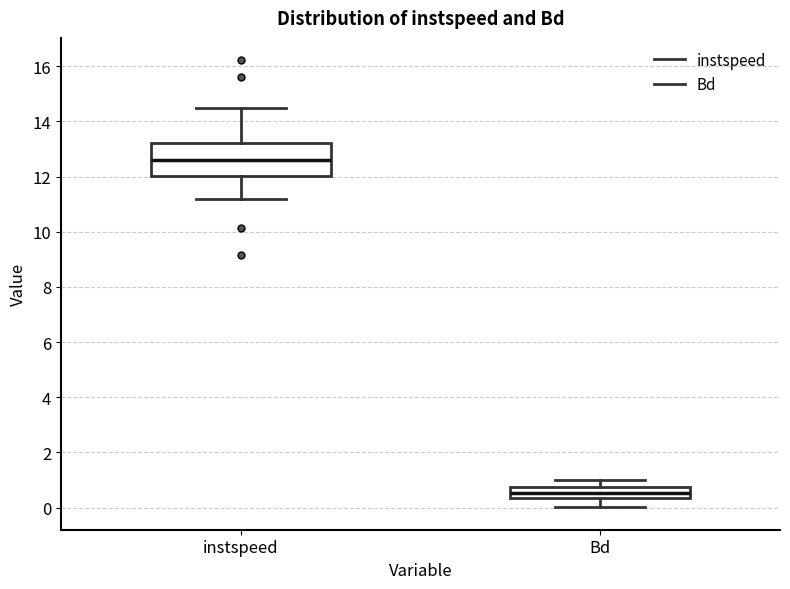

Which box has the highest median line?

instspeed